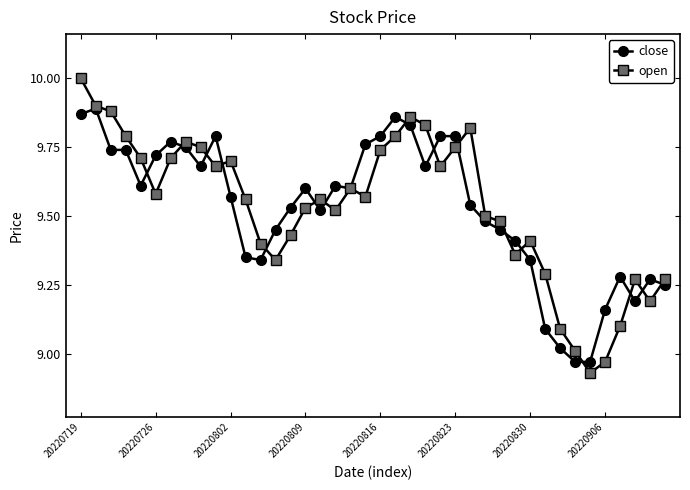

At how many categories does at least one series exceed 8?

40